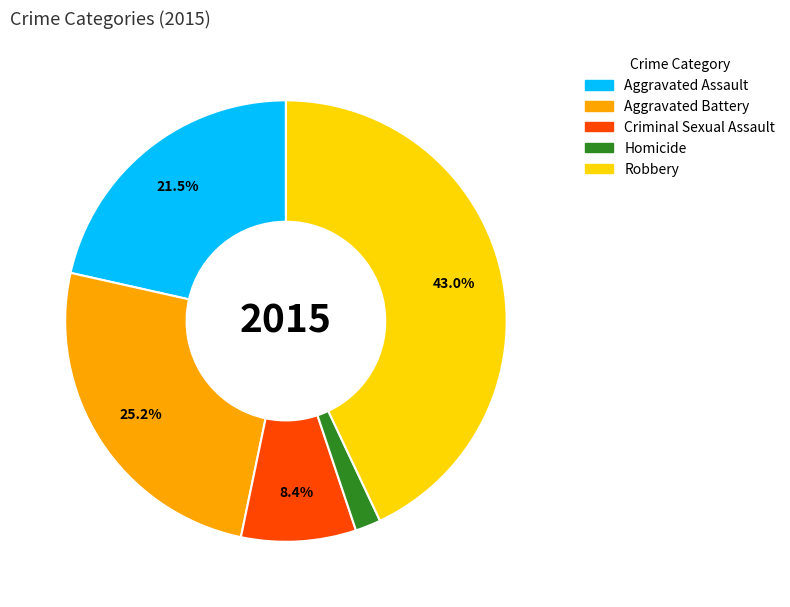

Is Criminal Sexual Assault the majority of the pie?

No